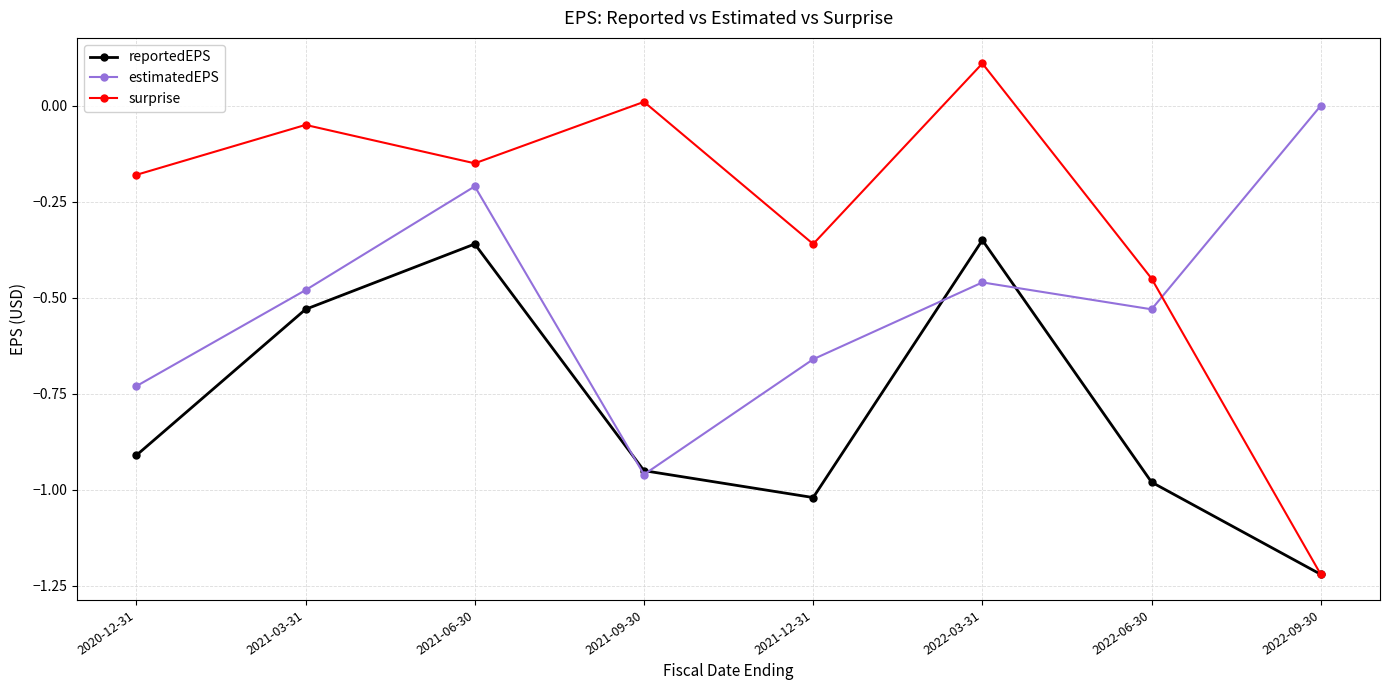

Count the estimatedEPS values in the range 0 to 1.

1